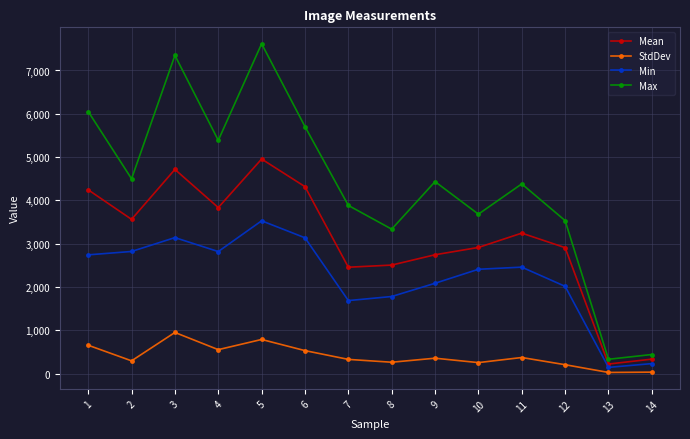

In Mean, how many points are lower than both neighbors (excluding endpoints)?

4